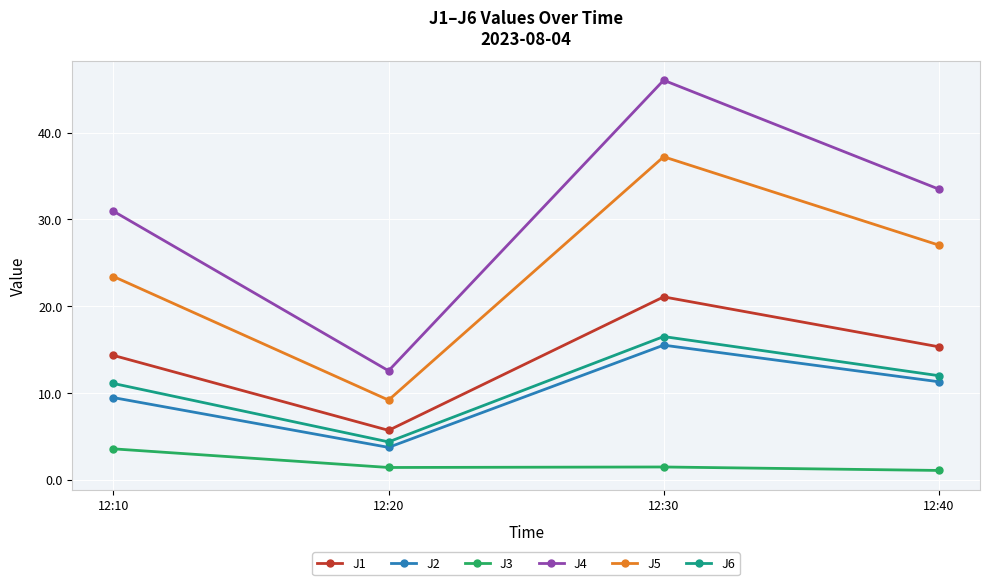

At 12:20, list the series in order from smallest to largest.

J3, J2, J6, J1, J5, J4